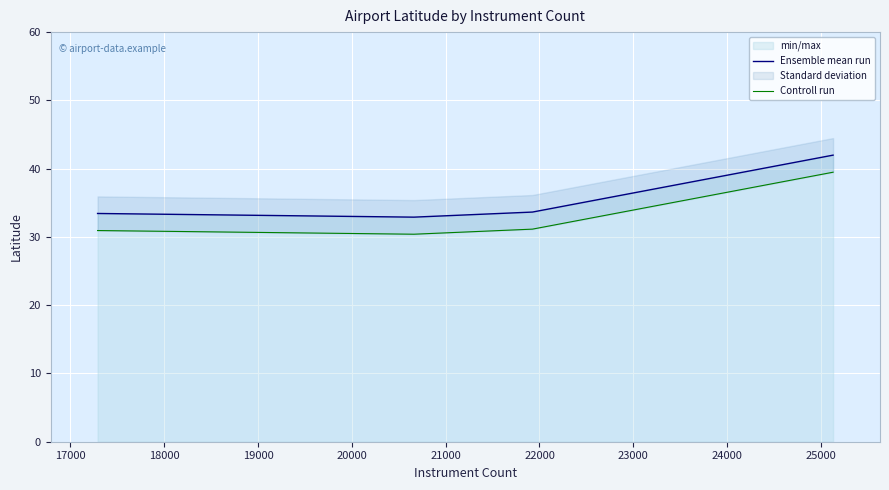

True or false: Ensemble mean run has more than 2 points higher than both neighbors.

False